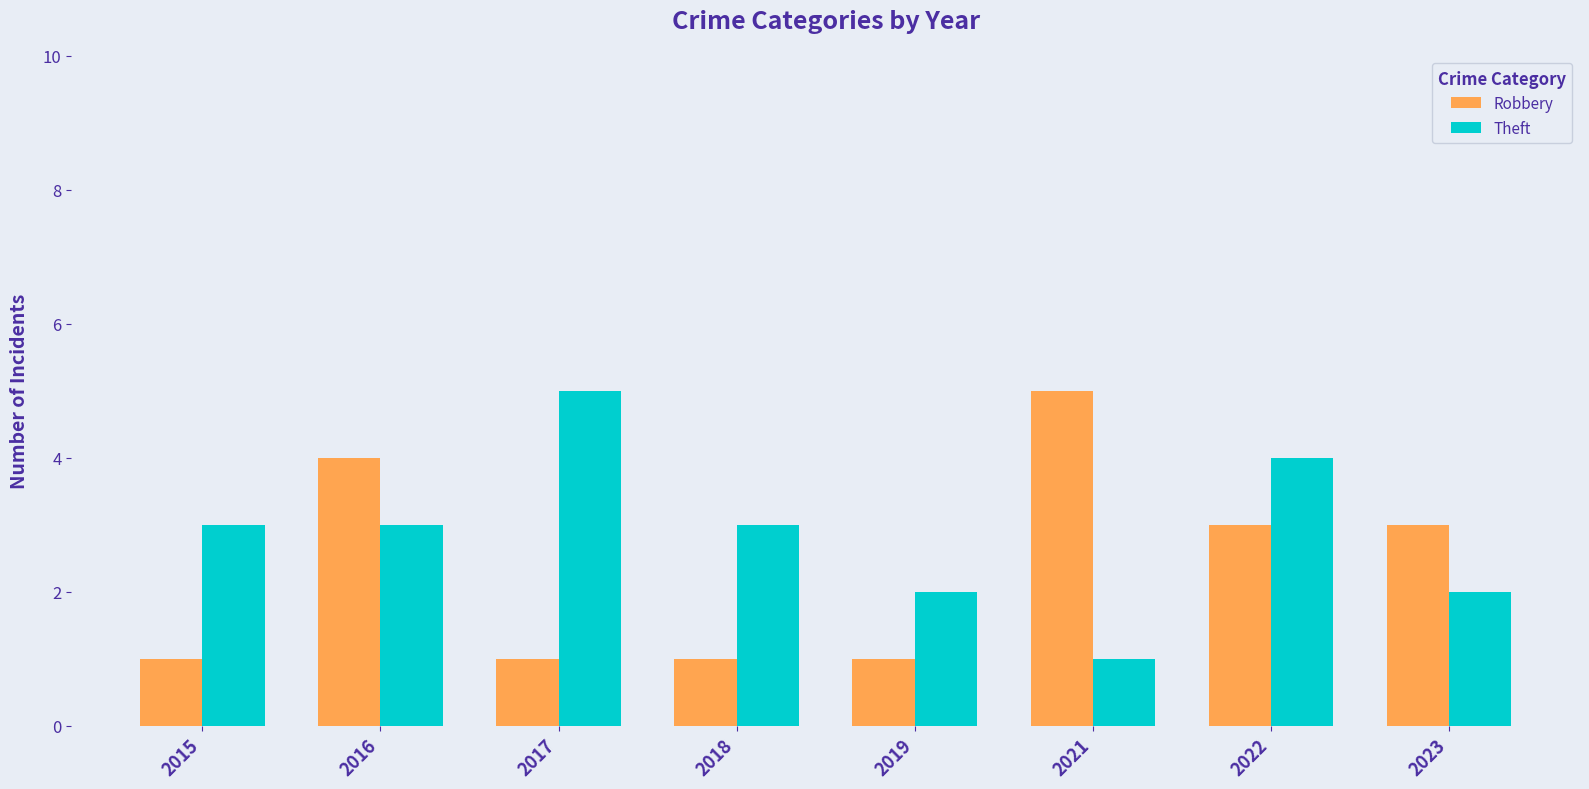

What value does the Robbery series have at 2017?

1